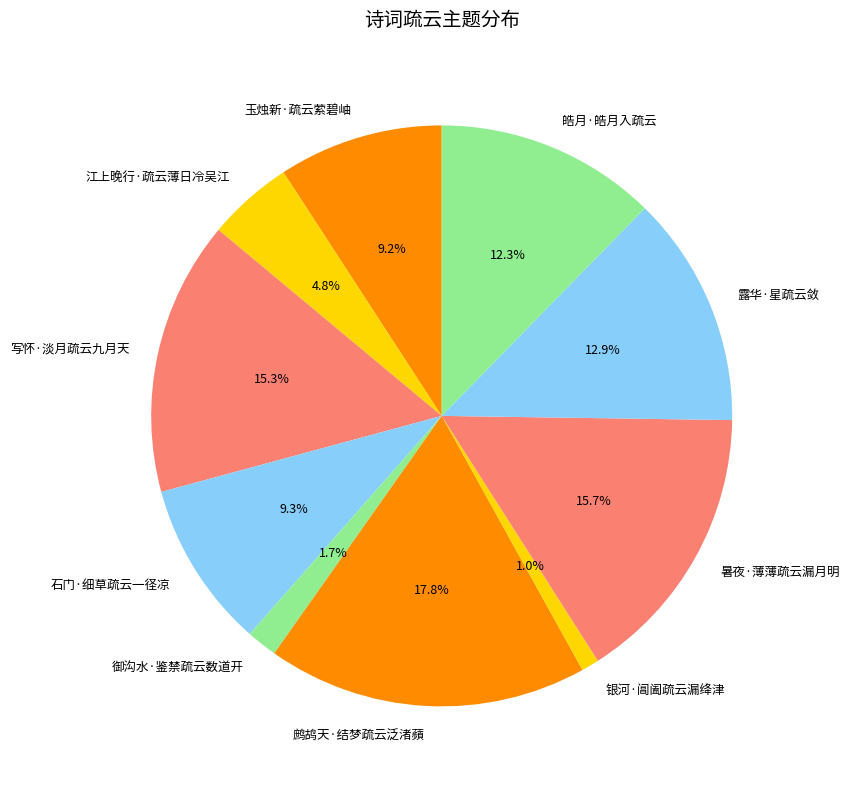

The 石门·细草疏云一径凉 slice represents 9% of the pie. True or false?

True